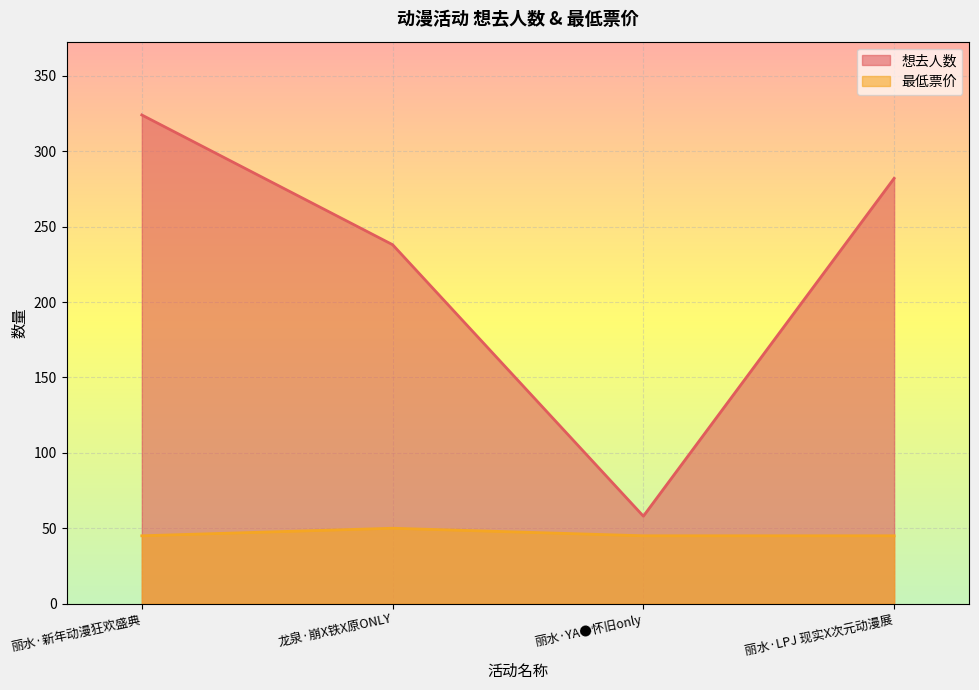

Which series has the largest total across all categories?

想去人数